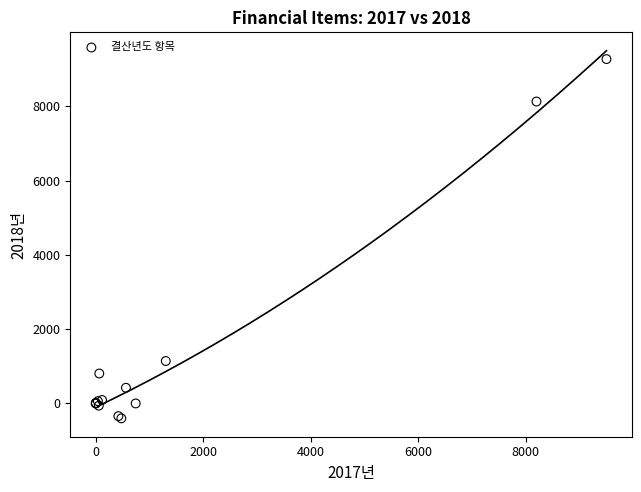

What Y value in the scatter plot is closest to 4434?

1142.0